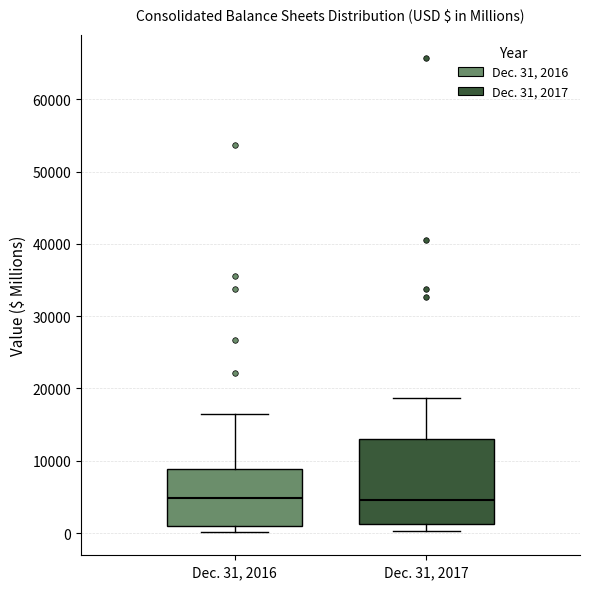

Reading left to right, read every box against the y-axis: the position of its median line, the range the box covers, and the ends of its whiskers. The values are not printed on the chart, so give them approximately, as read against the axis.

Dec. 31, 2016: median 5000, box 1000 to 9000, whiskers 0 to 17000
Dec. 31, 2017: median 5000, box 1000 to 13000, whiskers 0 to 19000